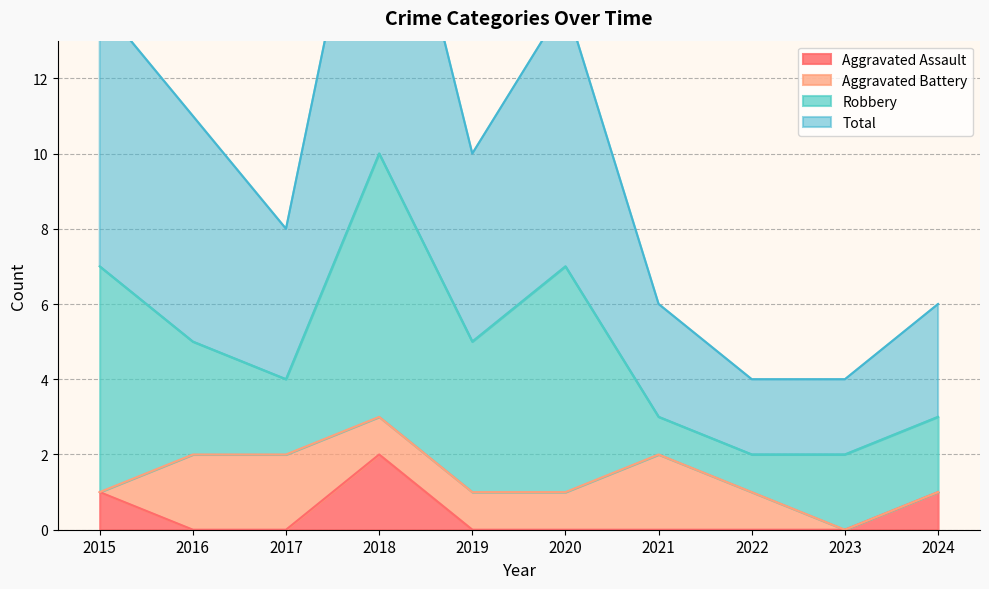

What is the sum of all Total values?

97